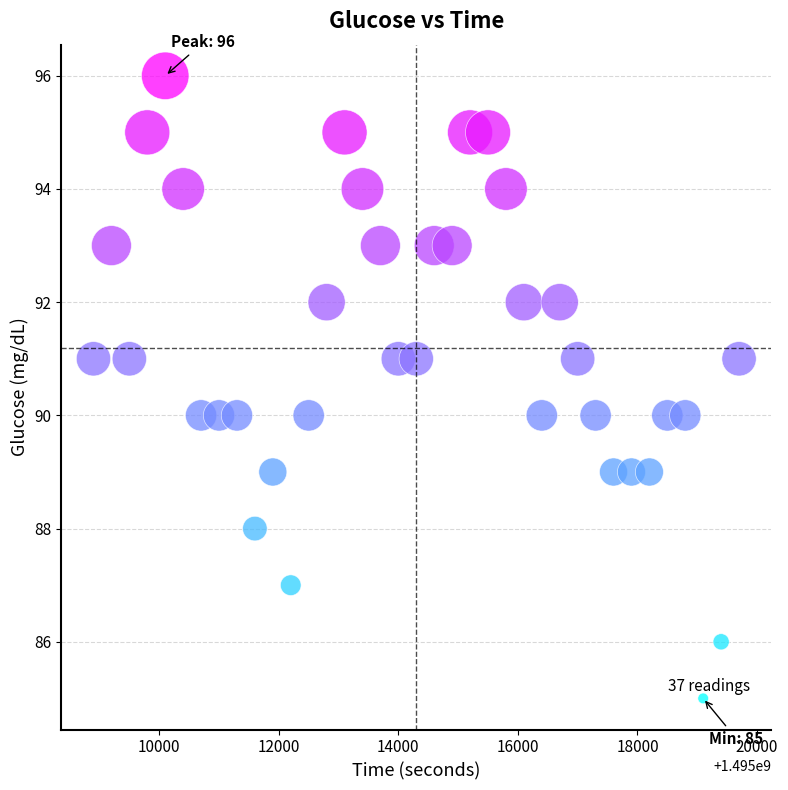

What is the range of X values (max minus min)?

10800